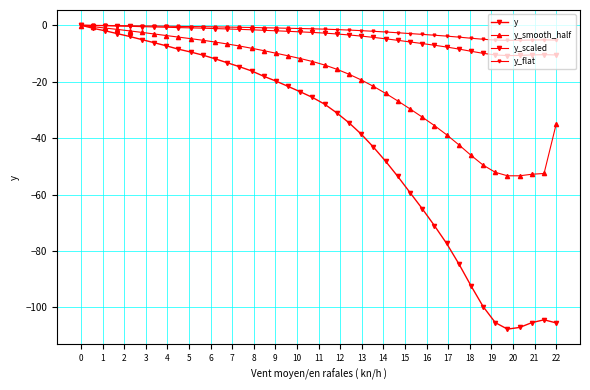

Reading left to right, what are all the values shown in this chart?

y: 0.0	-1.1	-2.0	-3.0	-4.0	-5.1	-6.2	-7.3	-8.5	-9.5	-10.6	-11.9	-13.3	-14.7	-16.2	-18.1	-19.8	-21.7	-23.6	-25.6	-28.0	-31.1	-34.6	-38.6	-43.2	-48.2	-53.6	-59.3	-65.0	-71.0	-77.3	-84.5	-92.3	-99.7	-105.4	-107.7	-107.1	-105.4	-104.4	-105.5
y_smooth_half: -0.2	-0.5	-1.0	-1.5	-2.0	-2.5	-3.1	-3.7	-4.2	-4.8	-5.3	-6.0	-6.7	-7.4	-8.2	-9.0	-9.9	-10.8	-11.8	-12.9	-14.1	-15.6	-17.4	-19.4	-21.7	-24.2	-26.9	-29.6	-32.5	-35.5	-38.8	-42.3	-46.1	-49.6	-52.1	-53.4	-53.4	-52.8	-52.5	-35.0
y_scaled: -0.0	-0.1	-0.2	-0.3	-0.4	-0.5	-0.6	-0.7	-0.9	-1.0	-1.1	-1.2	-1.3	-1.5	-1.6	-1.8	-2.0	-2.2	-2.4	-2.6	-2.8	-3.1	-3.5	-3.9	-4.3	-4.8	-5.4	-5.9	-6.5	-7.1	-7.7	-8.5	-9.2	-10.0	-10.5	-10.8	-10.7	-10.5	-10.4	-10.6
y_flat: 0.0	-0.1	-0.1	-0.2	-0.2	-0.3	-0.3	-0.4	-0.4	-0.5	-0.5	-0.6	-0.7	-0.7	-0.8	-0.9	-1.0	-1.1	-1.2	-1.3	-1.4	-1.6	-1.7	-1.9	-2.2	-2.4	-2.7	-3.0	-3.2	-3.6	-3.9	-4.2	-4.6	-5.0	-5.3	-5.4	-5.4	-5.3	-5.2	-5.3